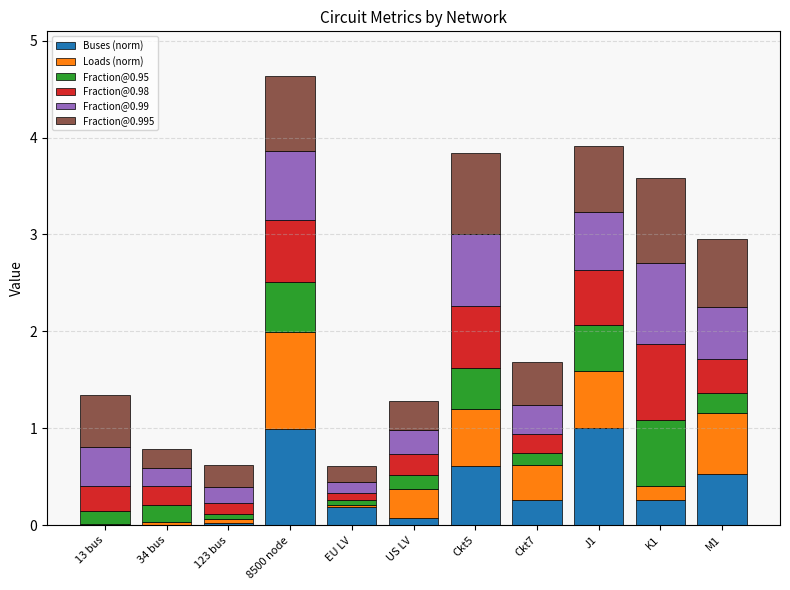

At which category is the sum across all series the highest?

8500 node